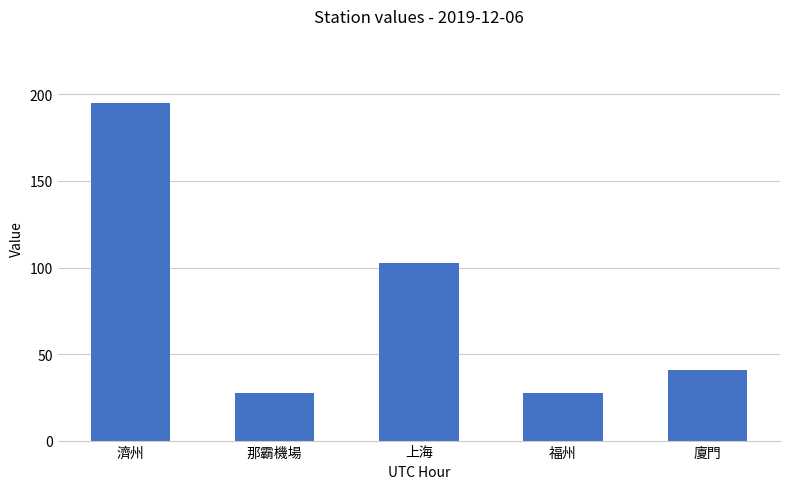

What is the label of the 5th bar from the left?

廈門